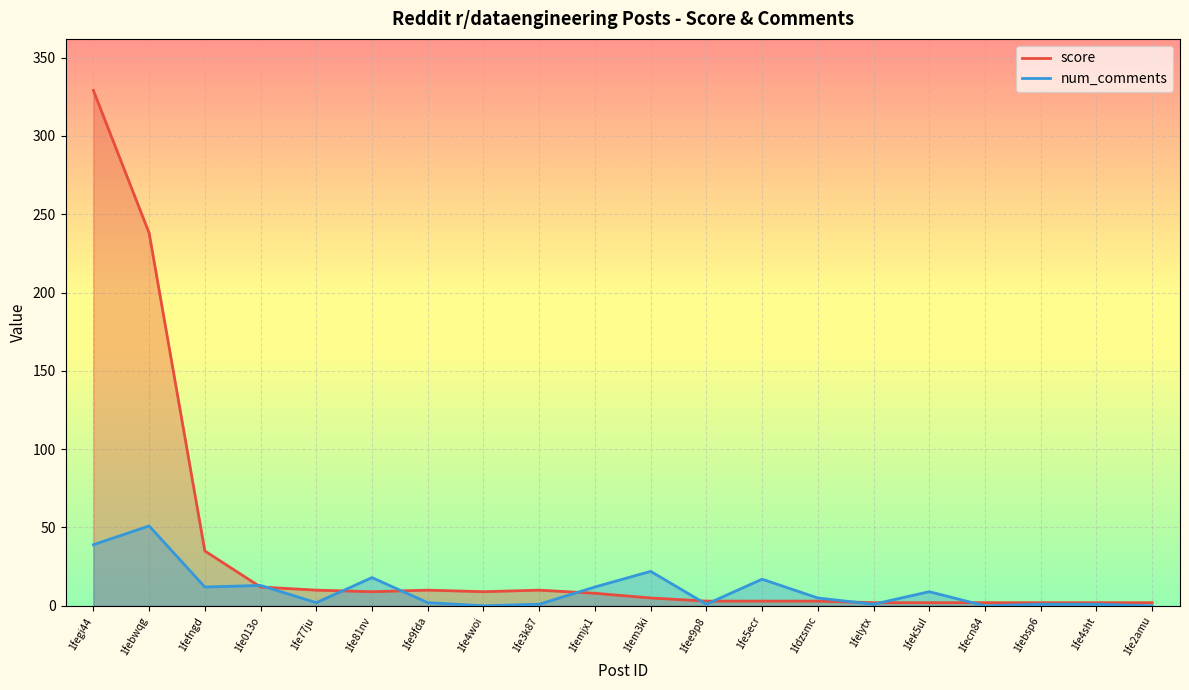

Reading left to right, transcribe all the data shown in this chart.

score: 329	238	35	12	10	9	10	9	10	8	5	3	3	3	2	2	2	2	2	2
num_comments: 39	51	12	13	2	18	2	0	1	12	22	1	17	5	1	9	0	1	1	0